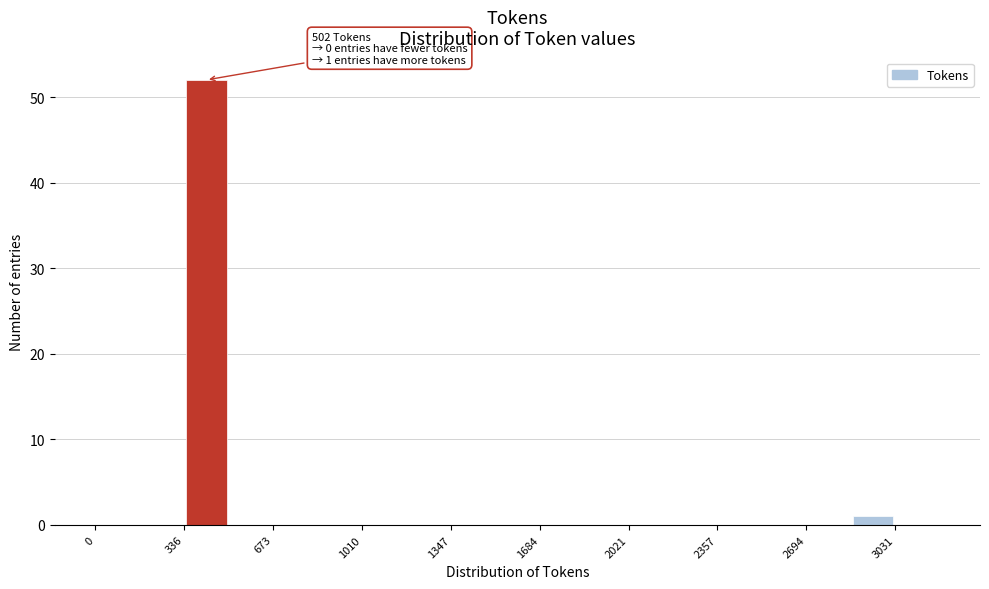

Around what value on the x-axis is the tallest bar? Give the approximate position of its centre, as read against the axis.

400